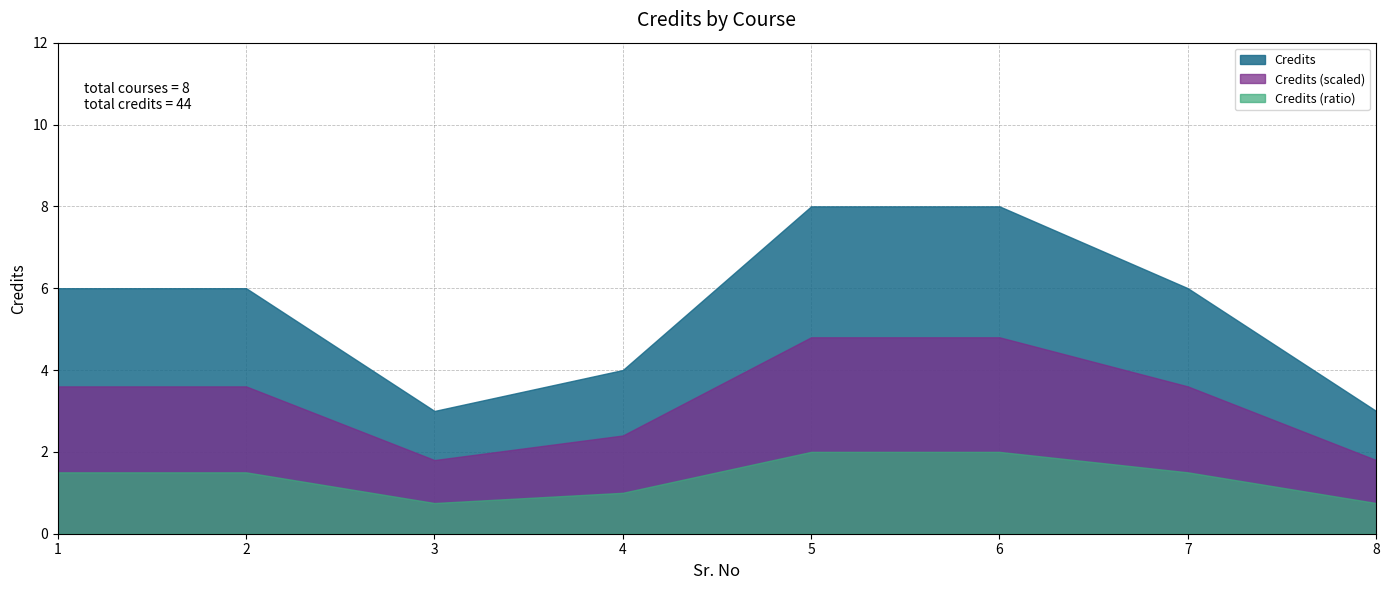

True or false: the data shows 8 at 2.

False